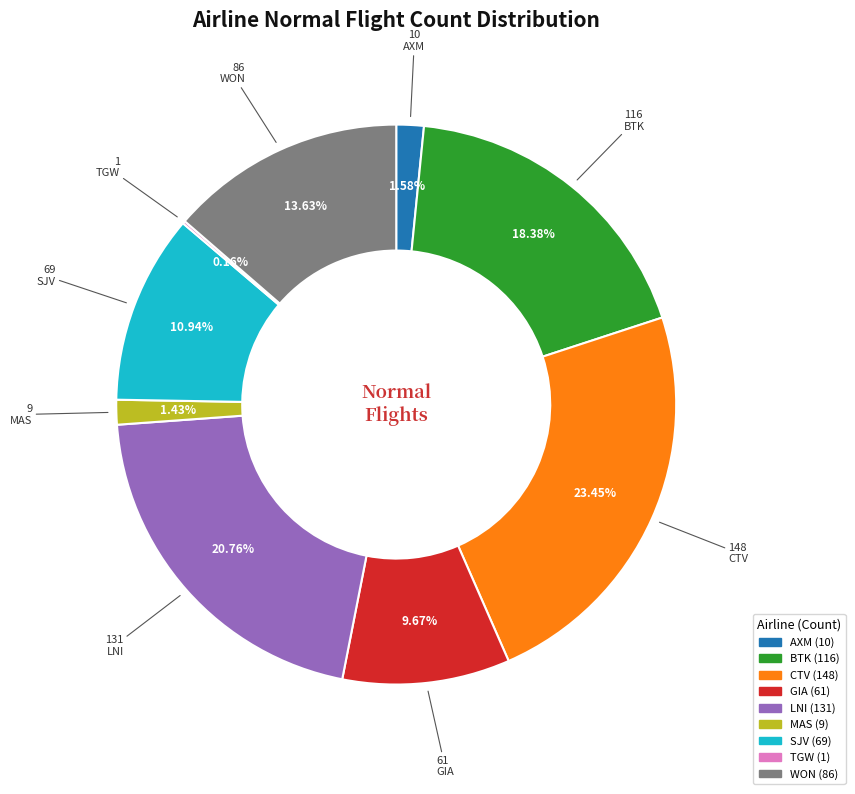

Does any single category account for the majority?

No